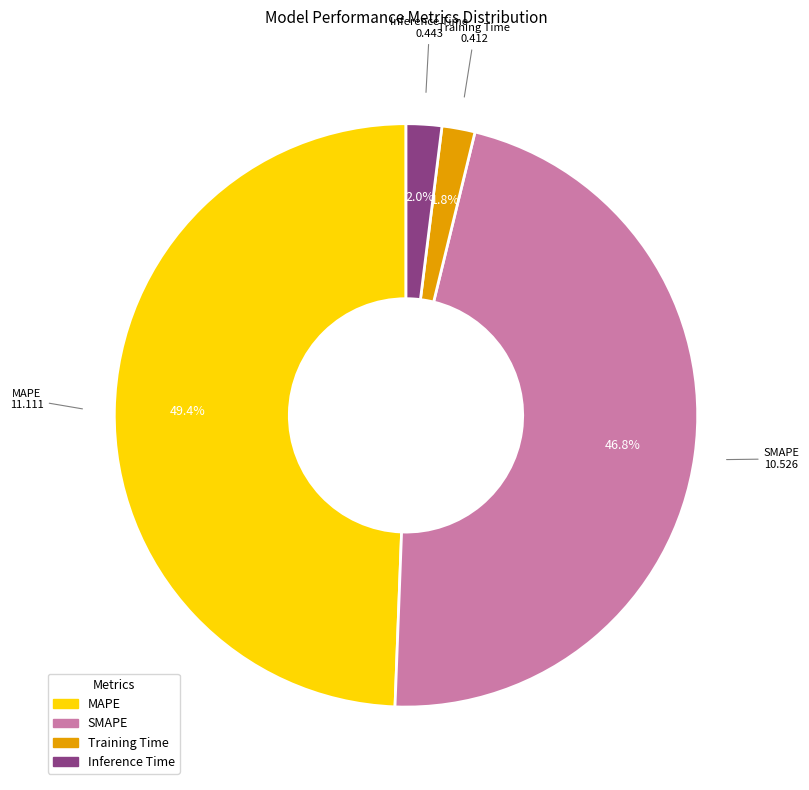

Count the number of slices in the pie.

4